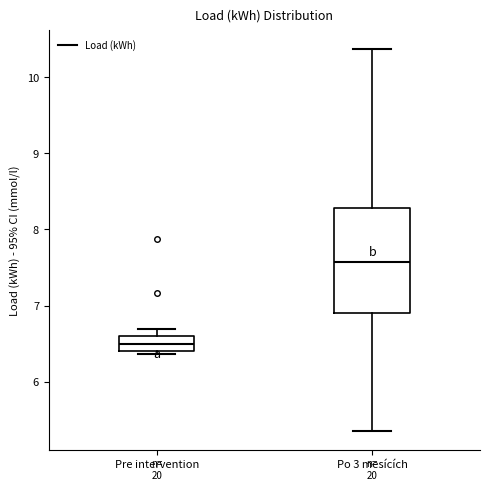

Which box has the lowest median line?

Pre intervention